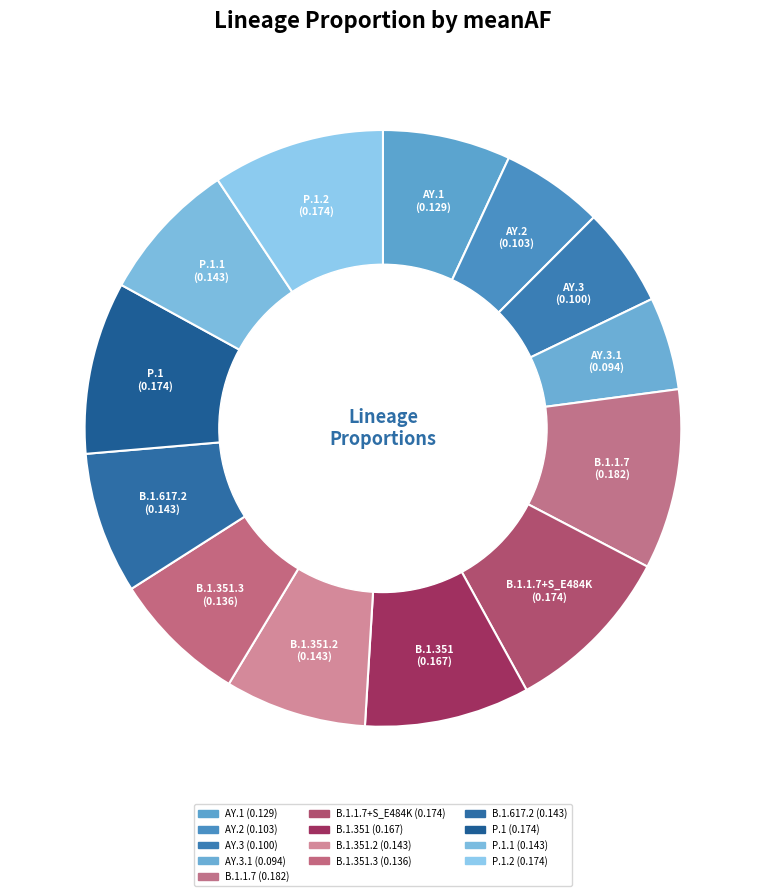

Which category has the biggest portion of the pie?

B.1.1.7